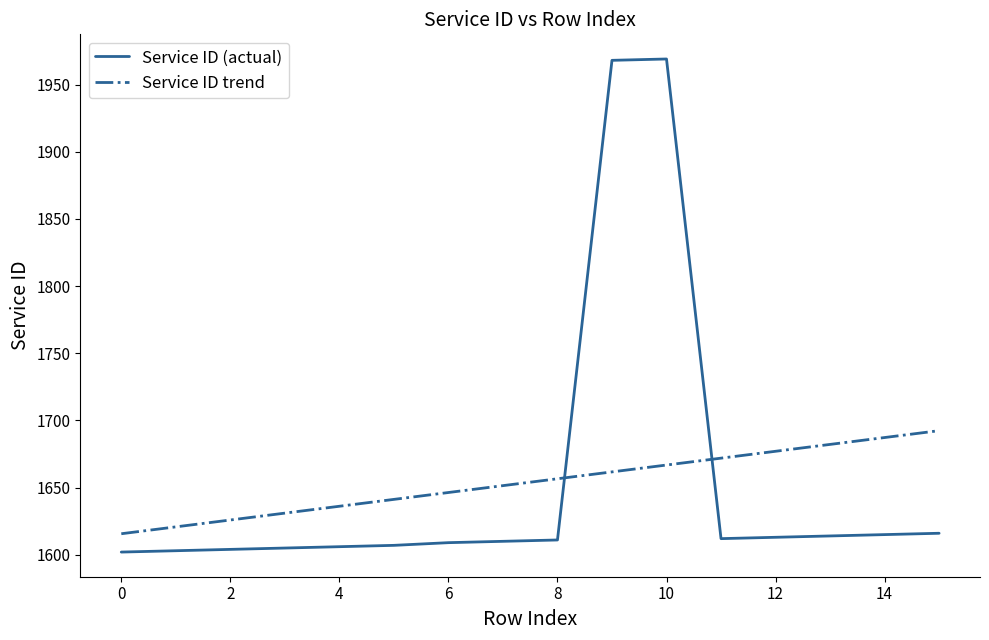

What is the sum of all Service ID trend values?

26464.0